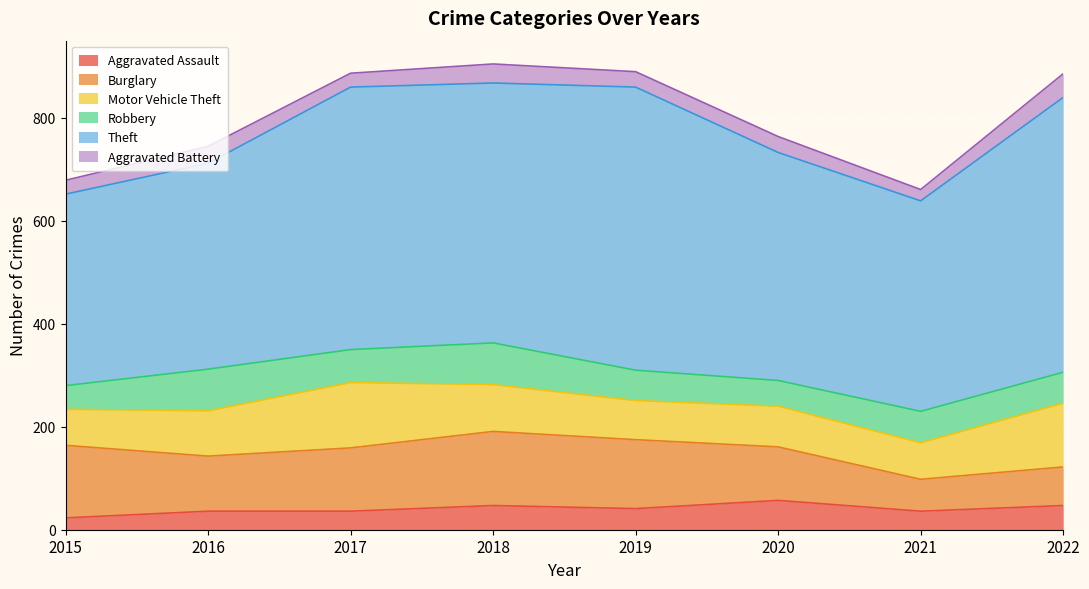

Reading right to left, transcribe all the data shown in this chart.

Aggravated Assault: 47	36	57	41	47	36	36	23
Burglary: 75	62	104	134	144	123	107	141
Motor Vehicle Theft: 124	71	79	76	91	127	88	70
Robbery: 60	61	50	59	81	64	81	46
Theft: 534	409	443	550	505	510	400	372
Aggravated Battery: 46	22	31	30	37	27	33	27